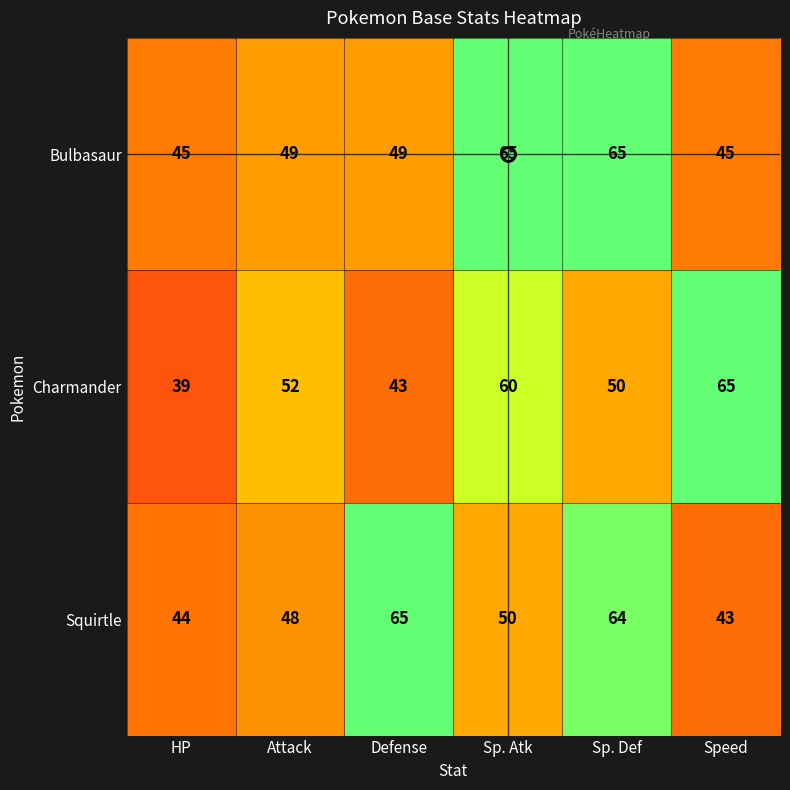

How many distinct data groups are displayed?

3